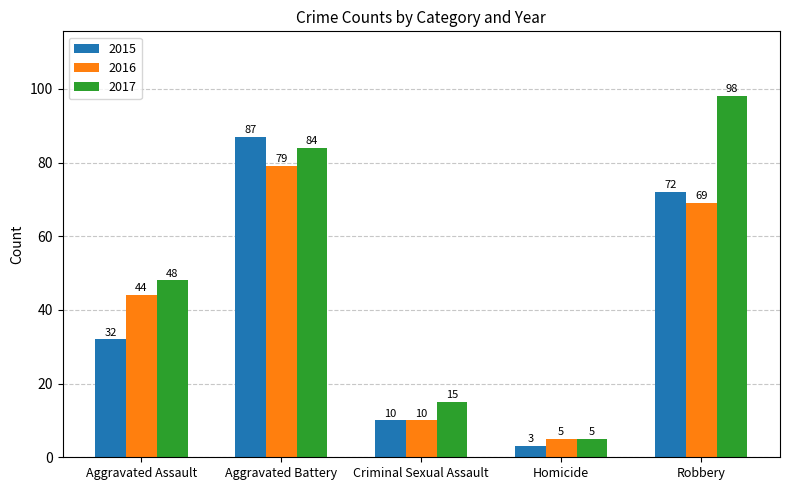

How many bars are there in total?

15